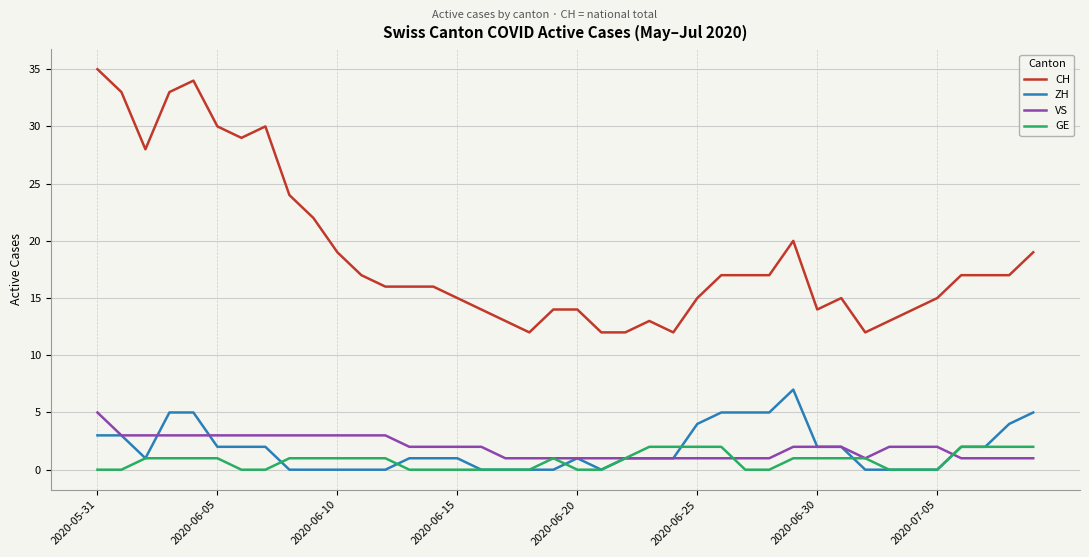

Which series has the widest spread of values?

CH